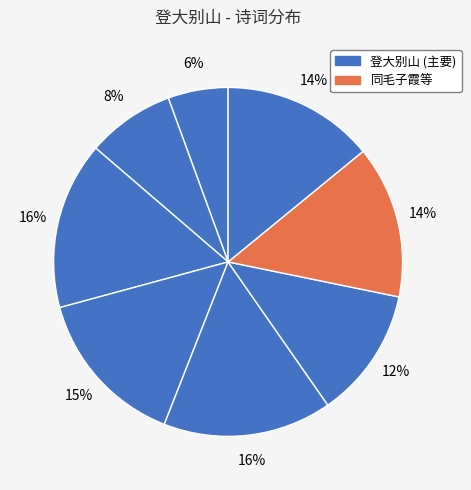

How many segments does this pie chart have?

8